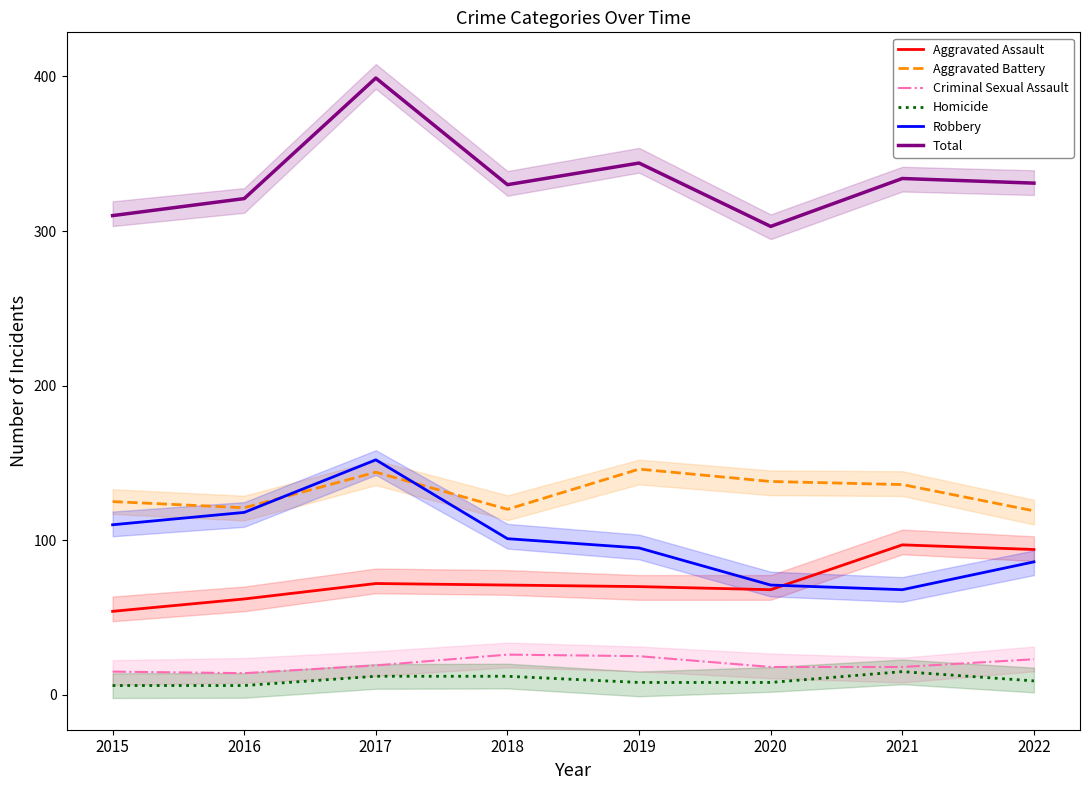

What is the approximate value of Aggravated Assault at 2018, to the nearest 10?

70